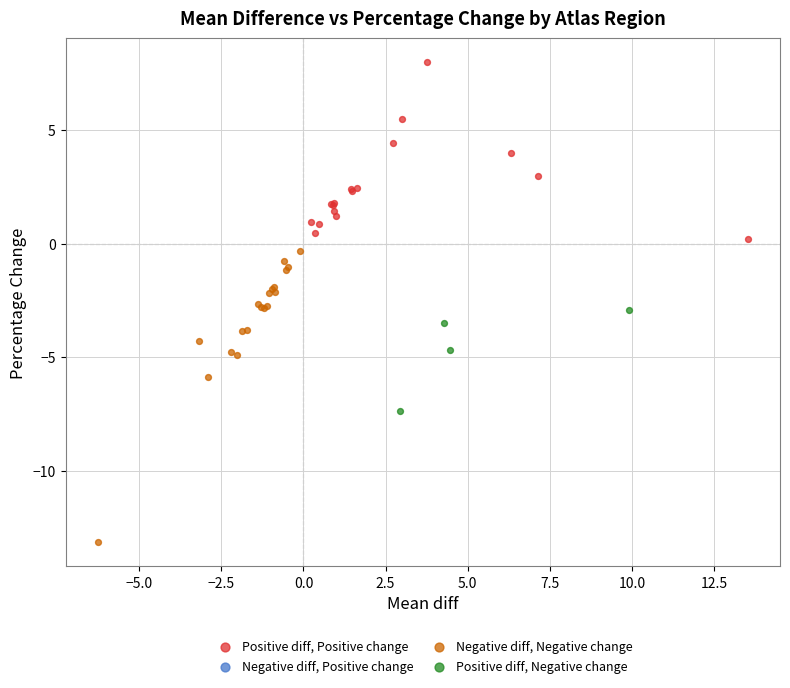

Which series has the largest Y range (max minus min)?

Negative diff, Negative change